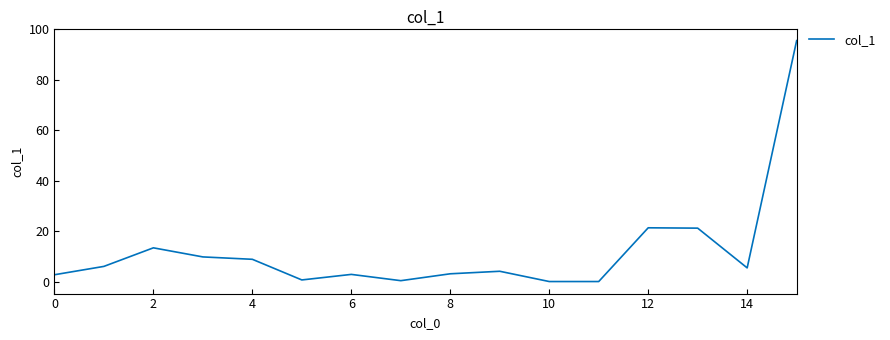

What is the greatest value displayed?

95.5